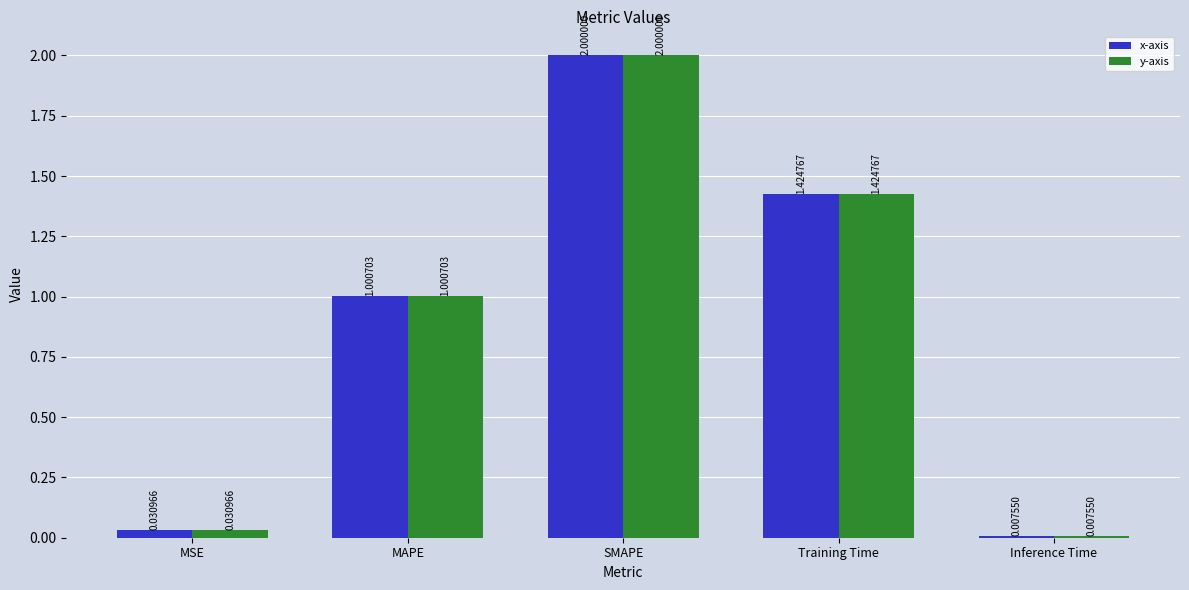

What is the difference between the maximum and minimum values in the x-axis series?

2.0